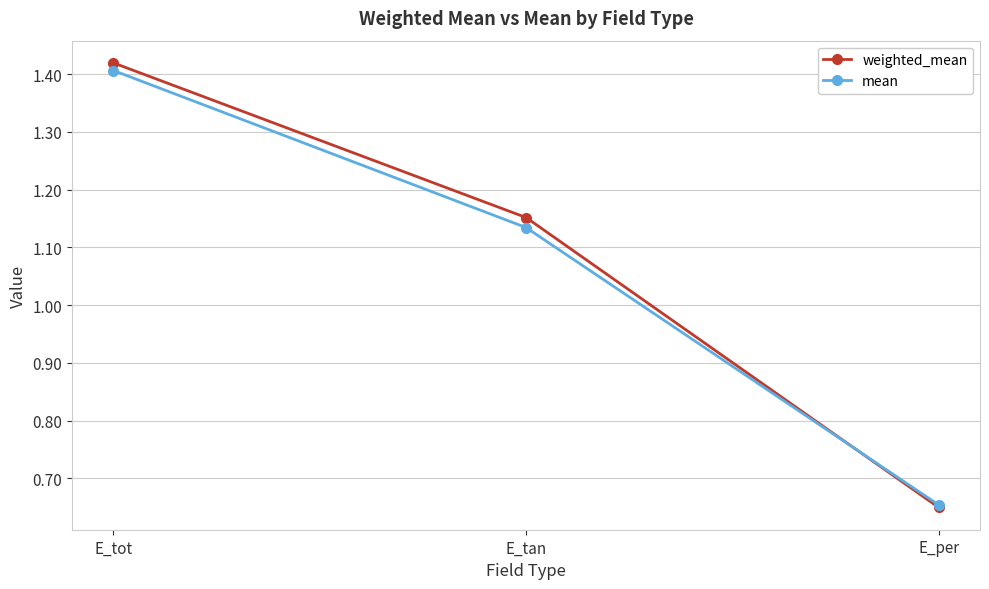

Count the mean values in the range 0 to 1.

1